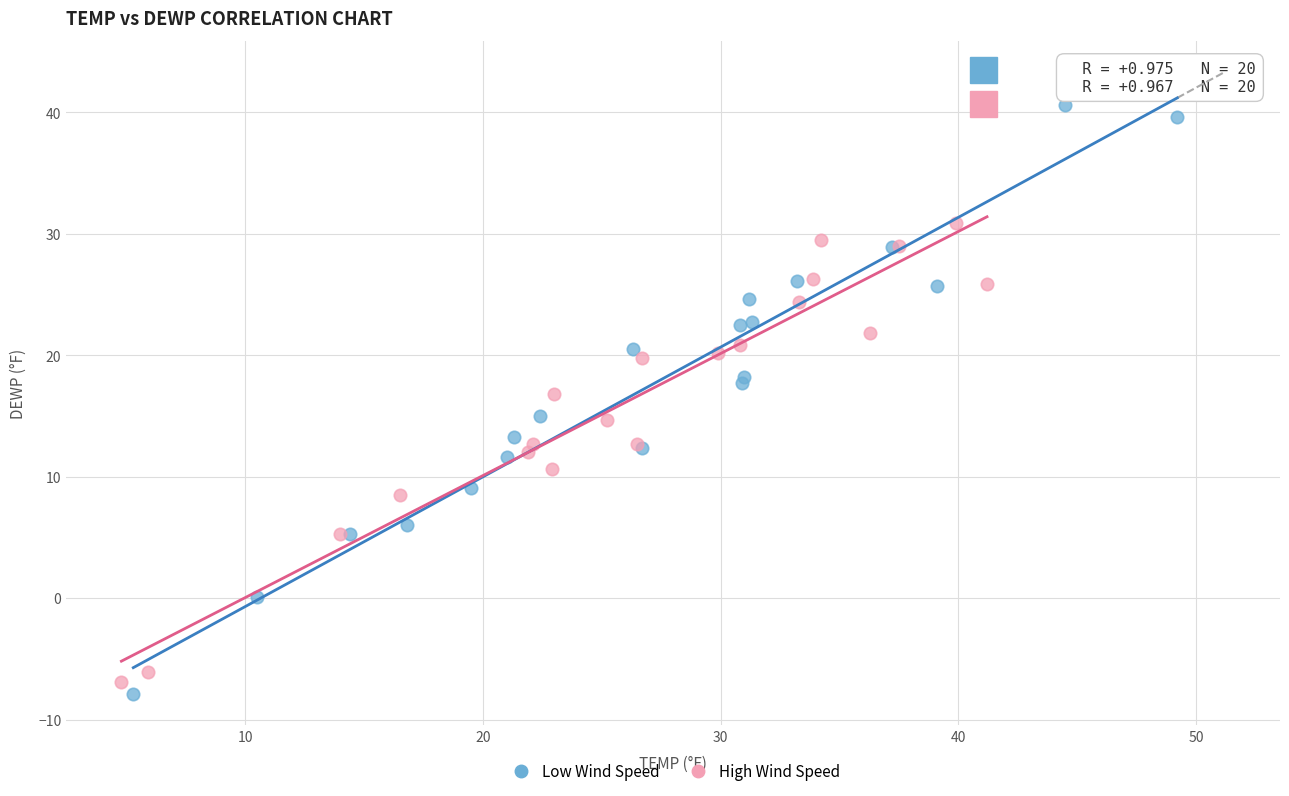

Which series has the widest spread of Y values?

Low Wind Speed